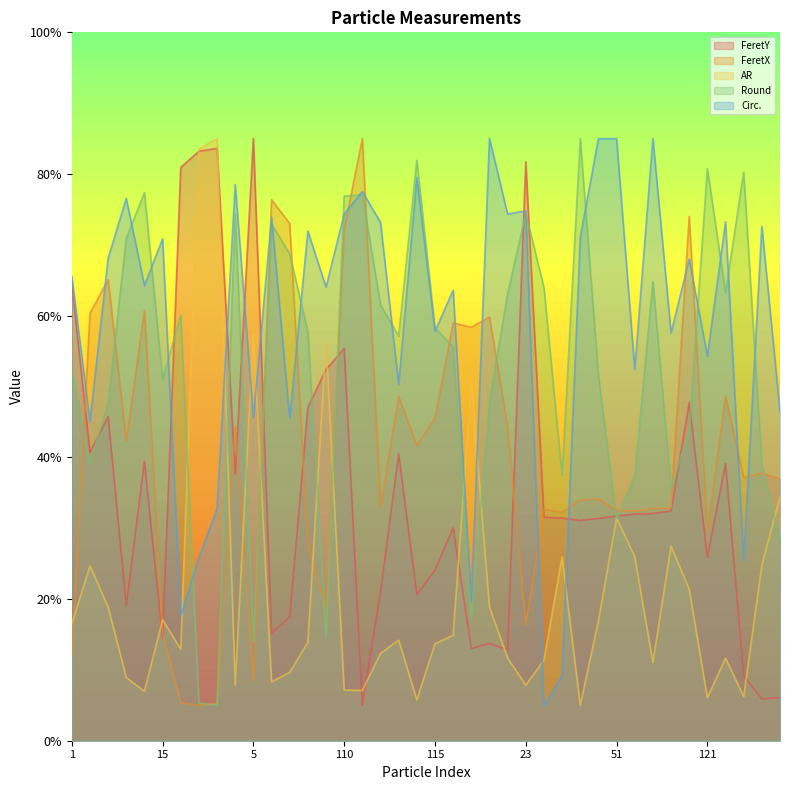

Which category has the lowest value across all series?

111